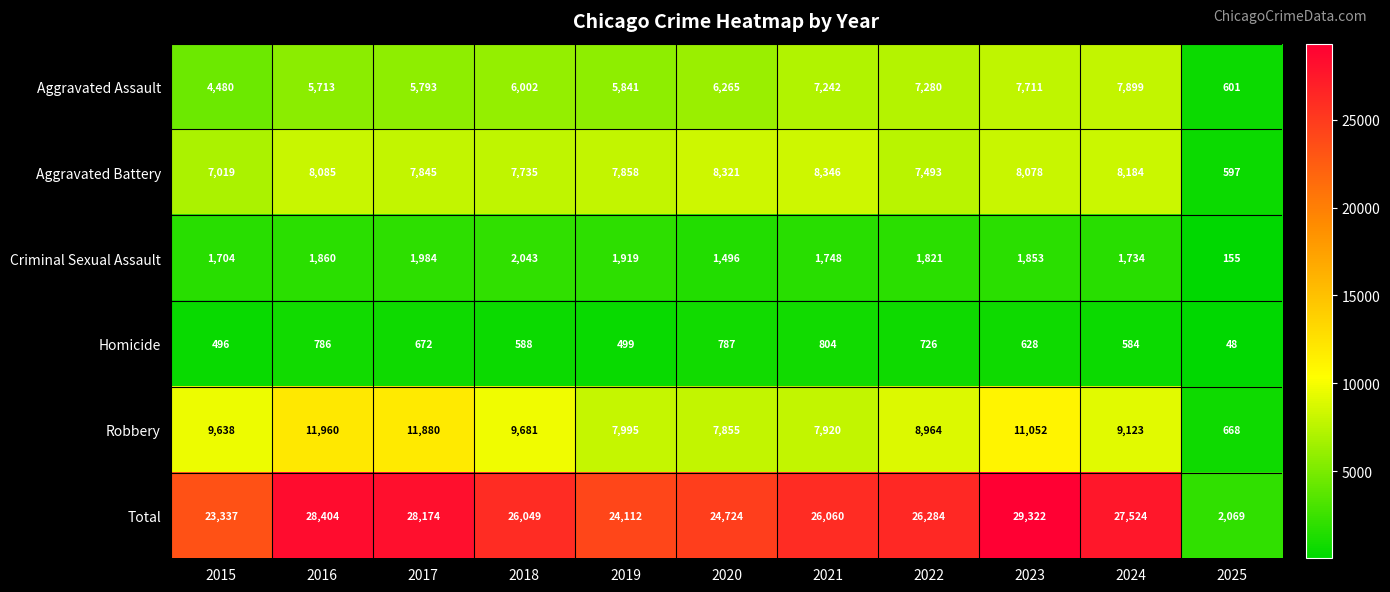

At how many categories does at least one series exceed 17957?

10